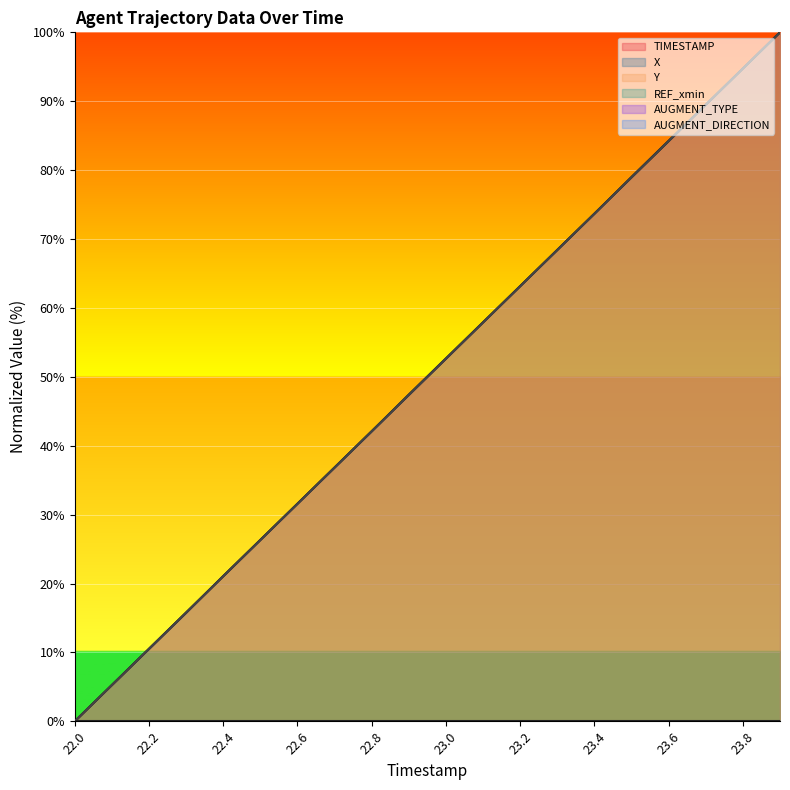

What is the total value across all series at 22.2?

31.5